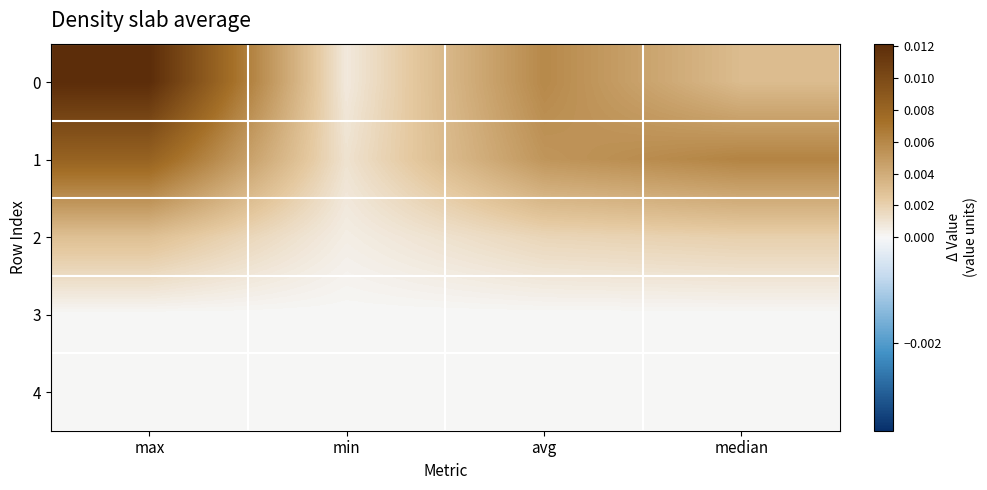

Between median and max, which is larger?

max